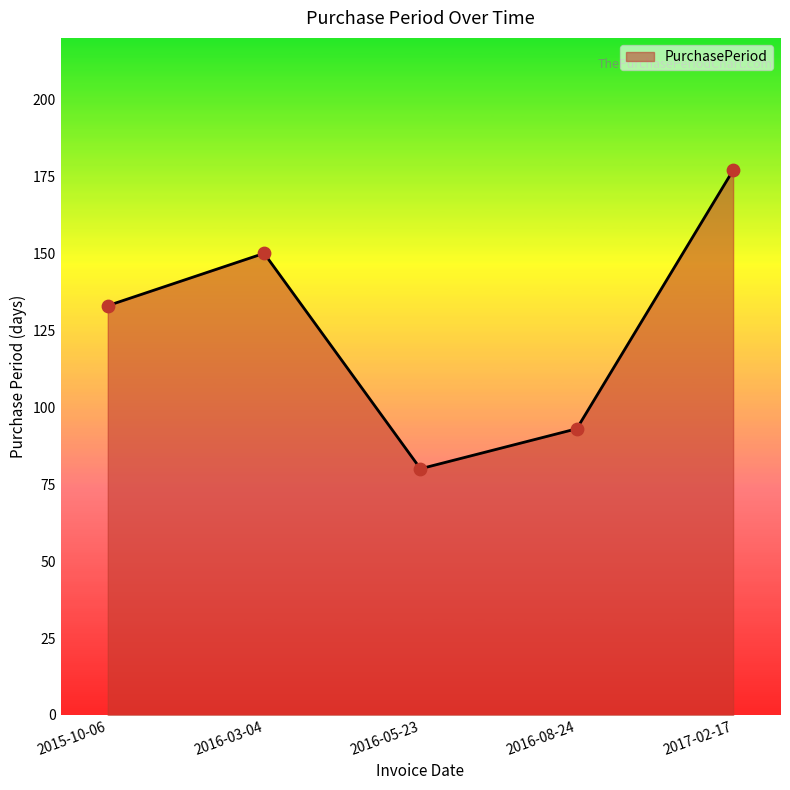

What is the ratio of the value at 2016-03-04 to the value at 2015-10-06?

1.1